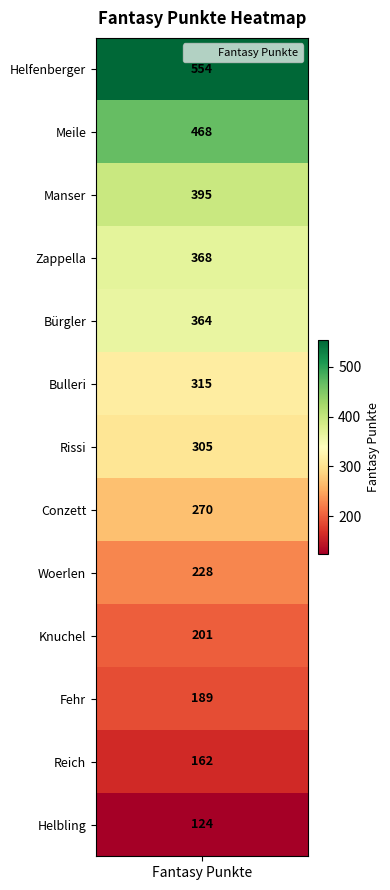

What is the approximate value at Knuchel?

201